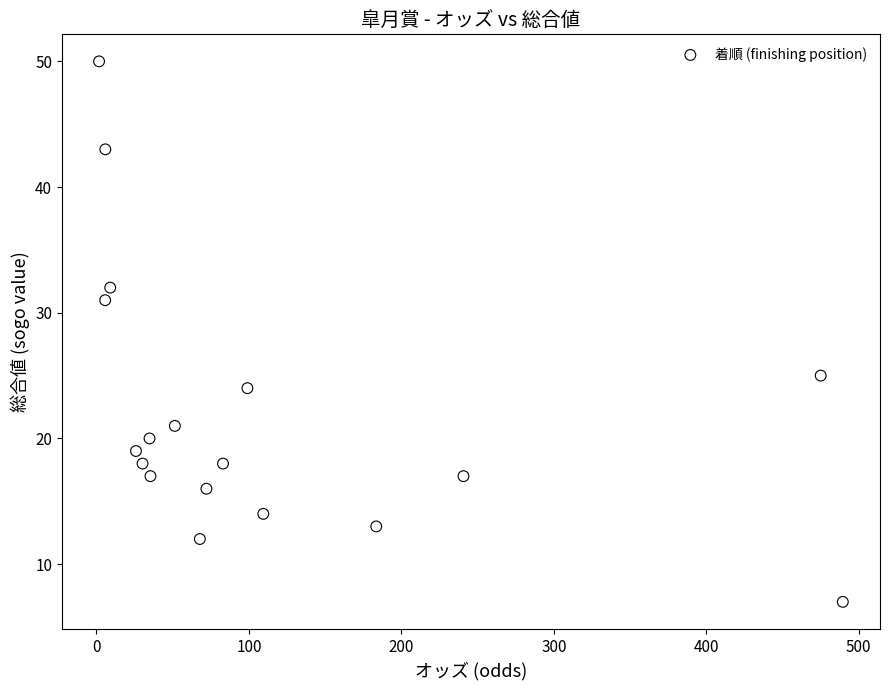

What is the range of Y values (max minus min)?

43